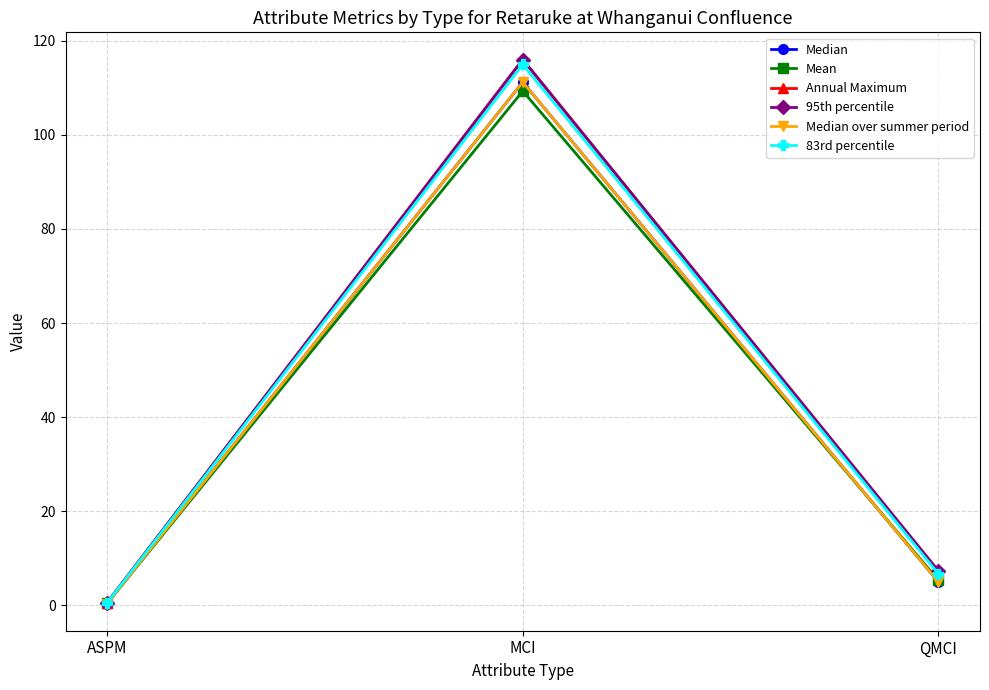

Is the value of Annual Maximum at ASPM greater than the value of 83rd percentile at MCI?

No